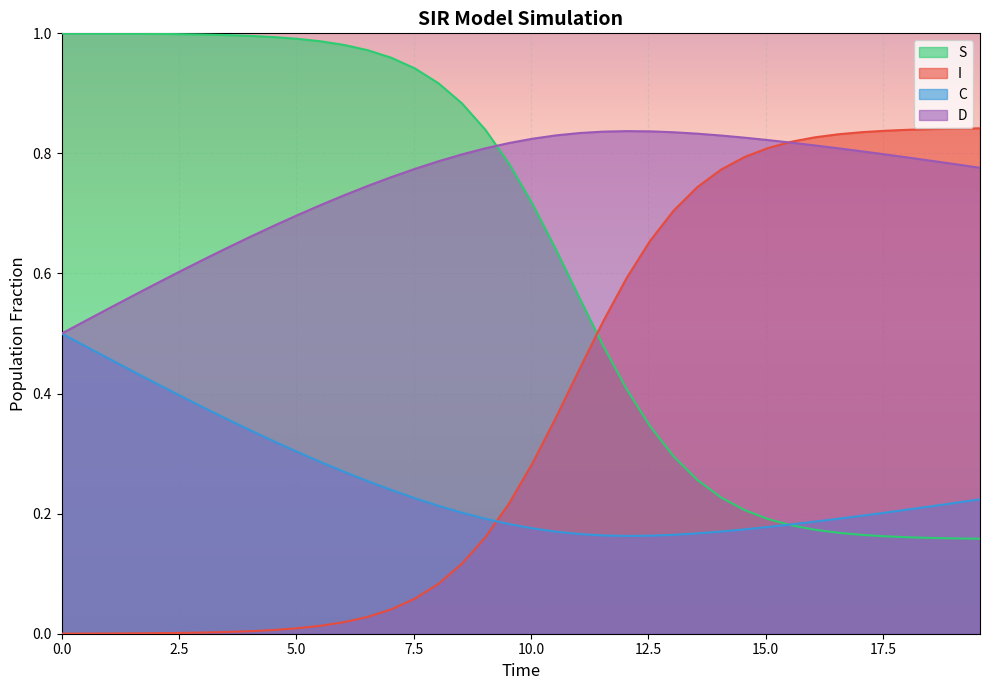

Count the number of categories in the chart.

40